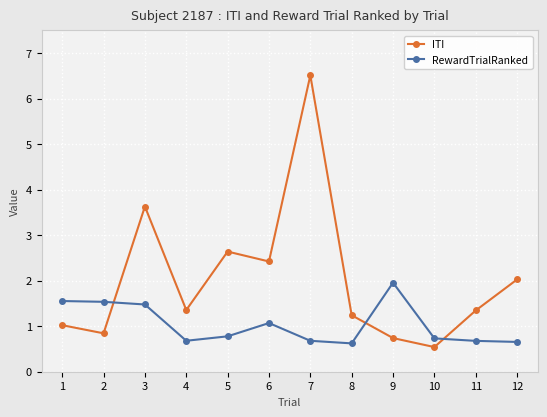

How many distinct data groups are displayed?

2